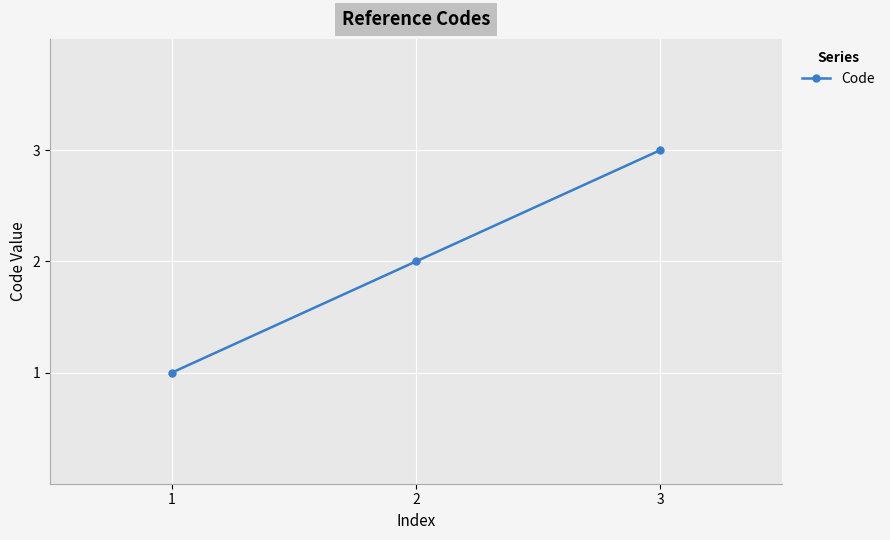

How many values are between 1 and 3?

3